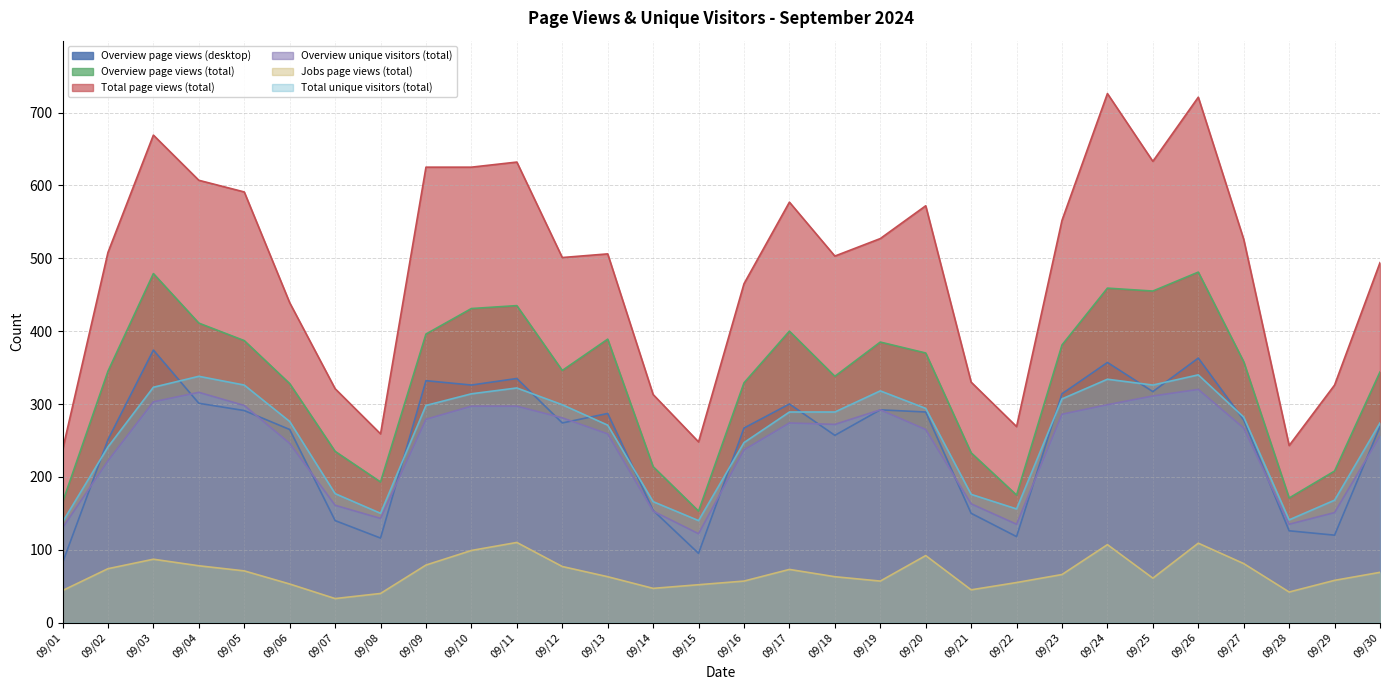

List the series in order of their peak value, lowest first.

Jobs page views (total), Overview unique visitors (total), Total unique visitors (total), Overview page views (desktop), Overview page views (total), Total page views (total)